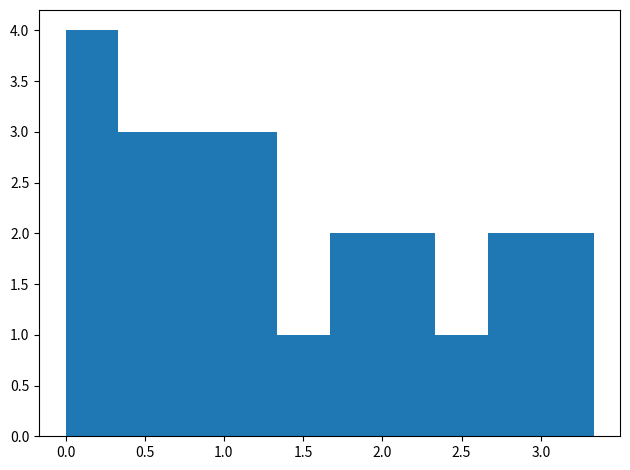

What is the height of the bar covering 1.65 to 2.00 on the x-axis? Neither the bar edges nor the heights are printed on the chart, so give them approximately, as read against the axes.

2